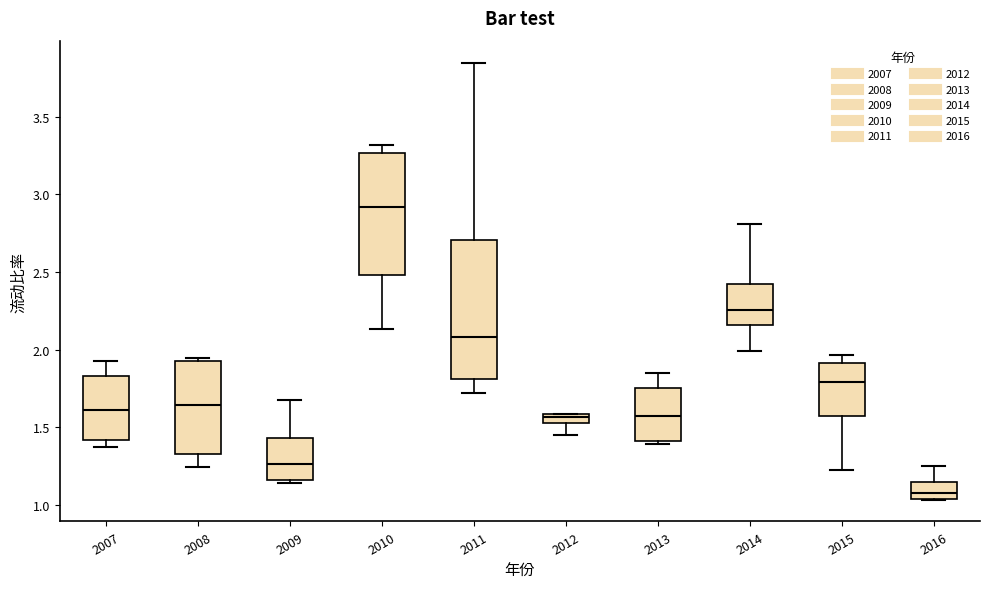

Comparing the boxes themselves (not the whiskers), which one is the tallest?

2011